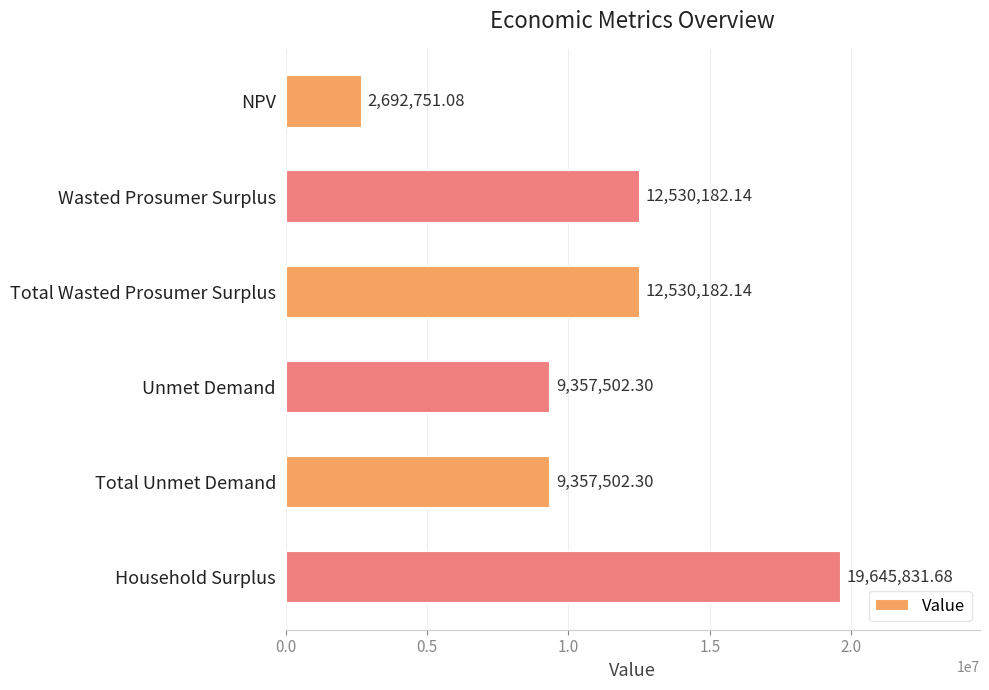

How many data points are less than 12530182?

3